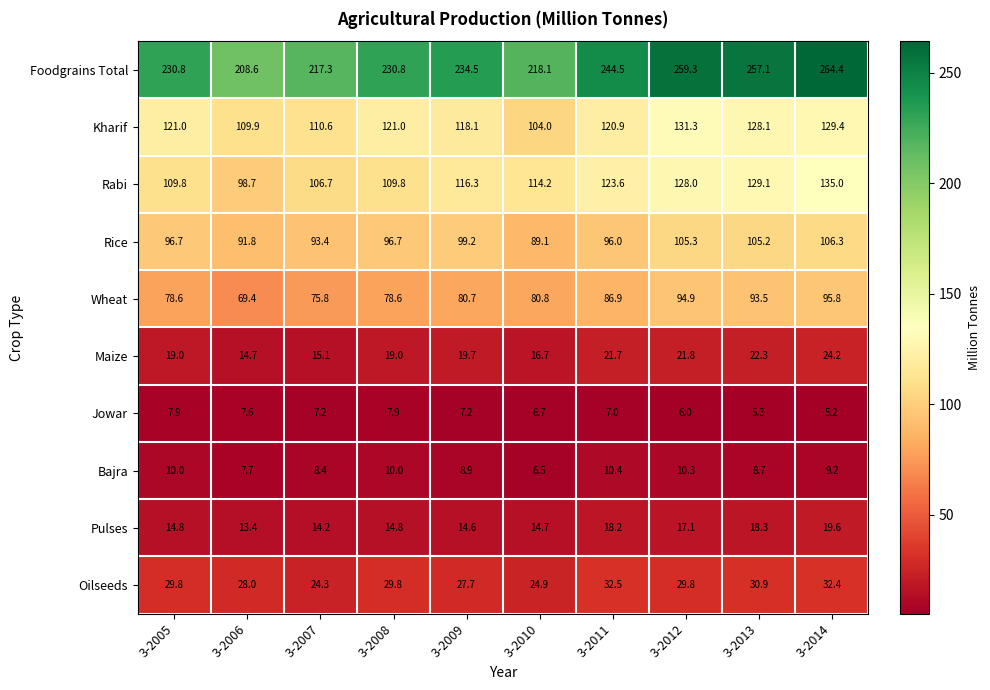

What is the sum of the Wheat values at 3-2013 and 3-2009?

174.2